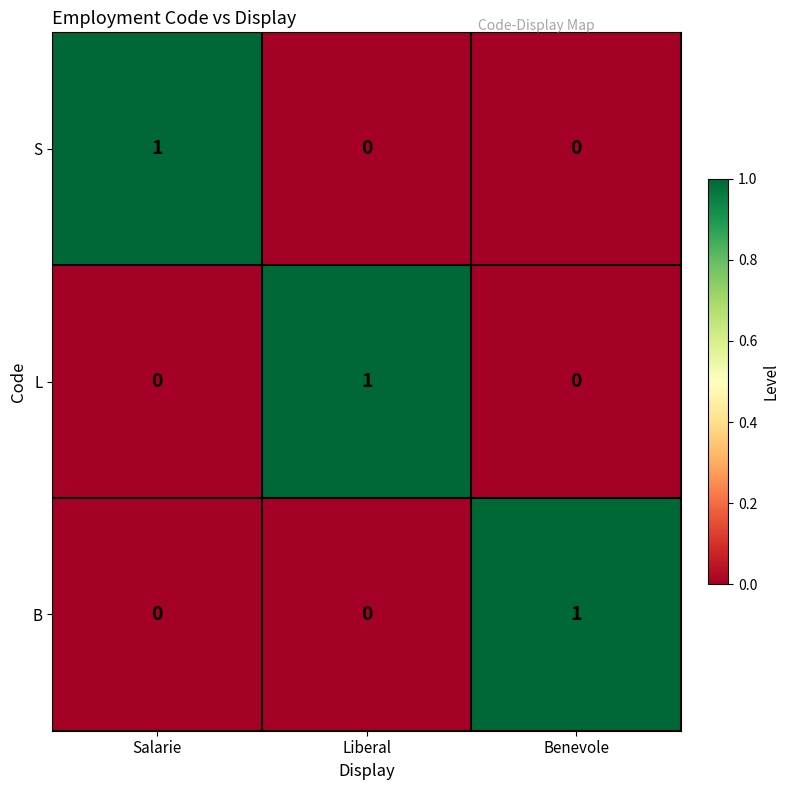

Count the B values in the range 0 to 1.

3